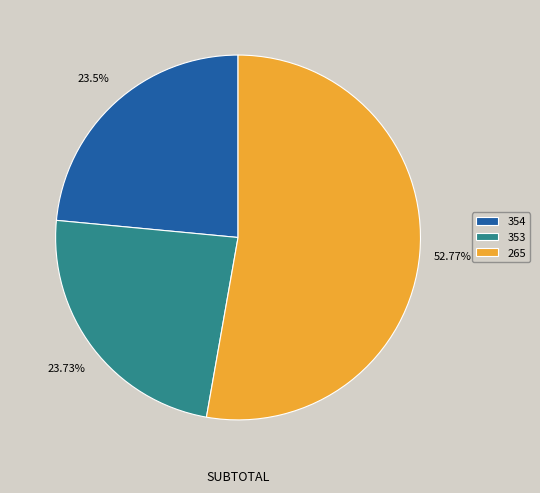

Does 265 represent more than half of the total?

Yes